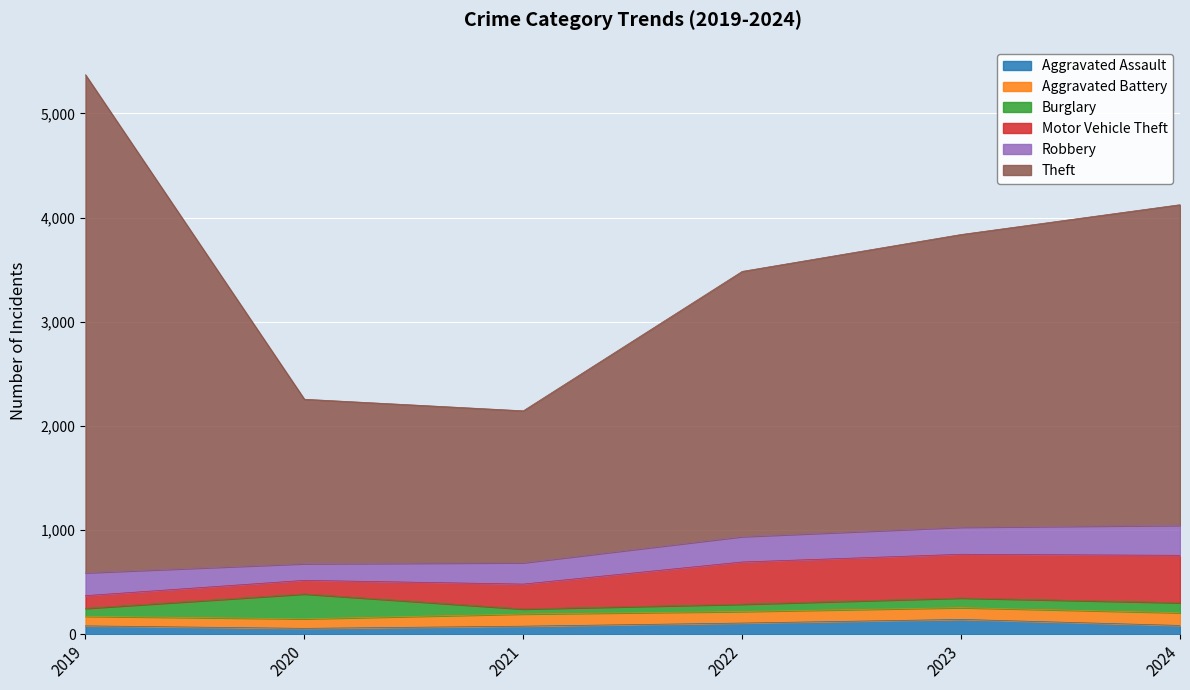

Rank the categories by Burglary value from lowest to highest.

2021, 2022, 2019, 2023, 2024, 2020